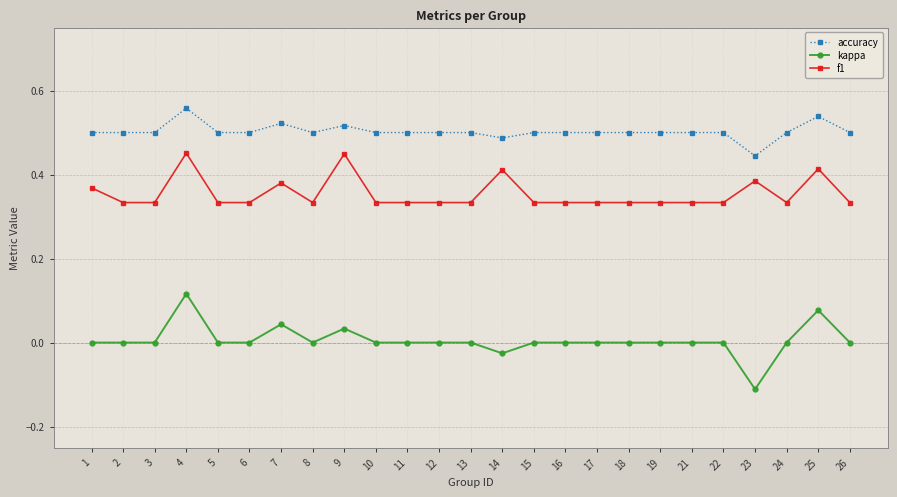

Which series has the widest spread of values?

kappa